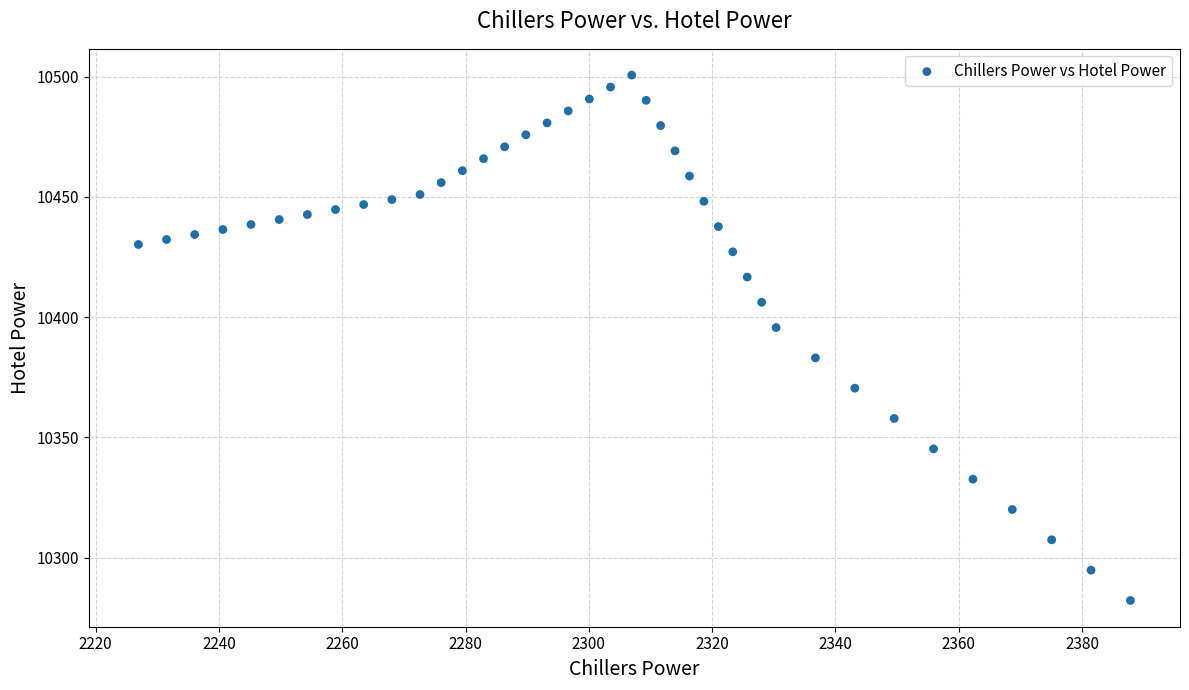

What is the range of Y values (max minus min)?

218.4